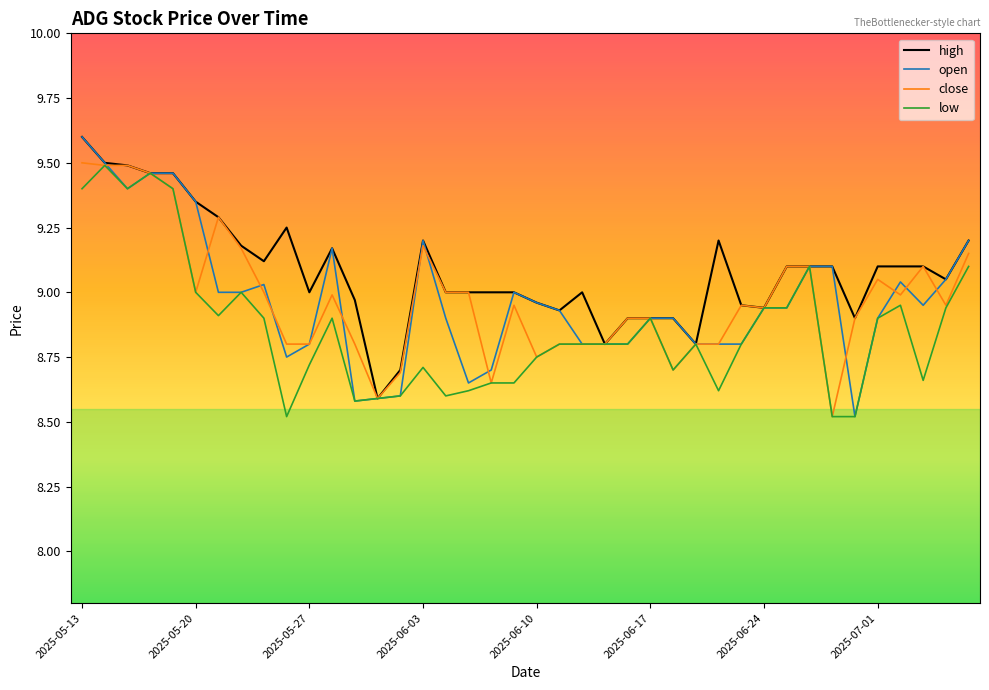

What is the highest value of the high series?

9.6